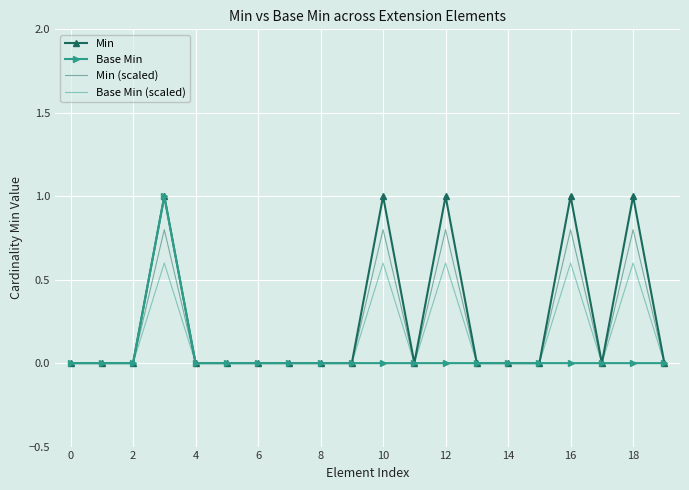

Rank the series by their average value, from lowest to highest.

Base Min, Base Min (scaled), Min (scaled), Min